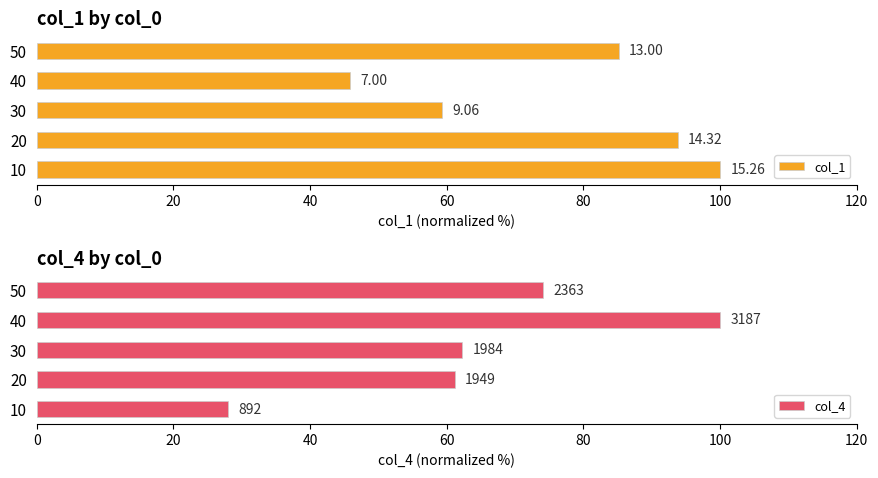

Reading right to left, list all the values displayed in this chart.

col_1: 85.2	45.9	59.4	93.8	100.0
col_4: 74.1	100.0	62.3	61.2	28.0